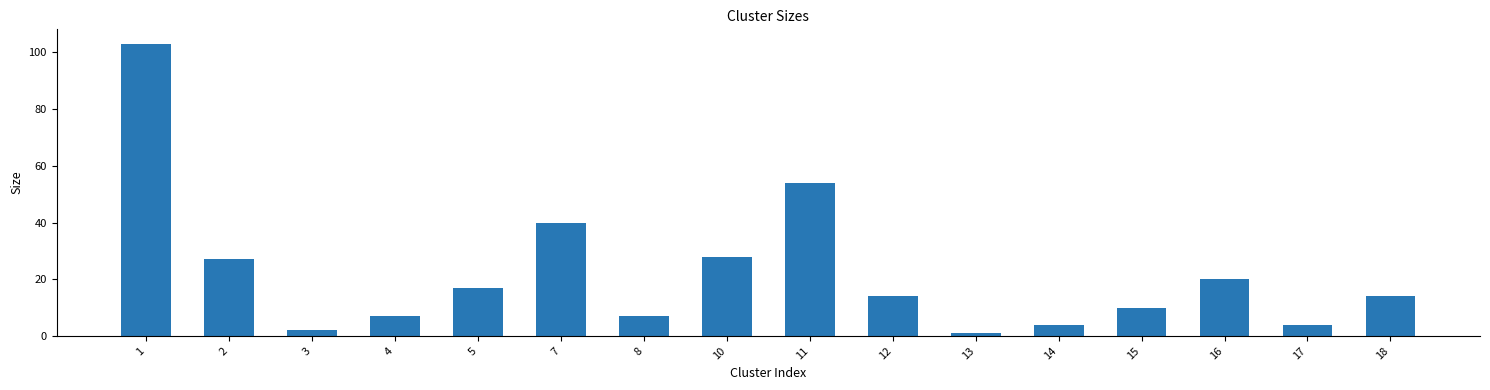

What value does the data have at 1?

103